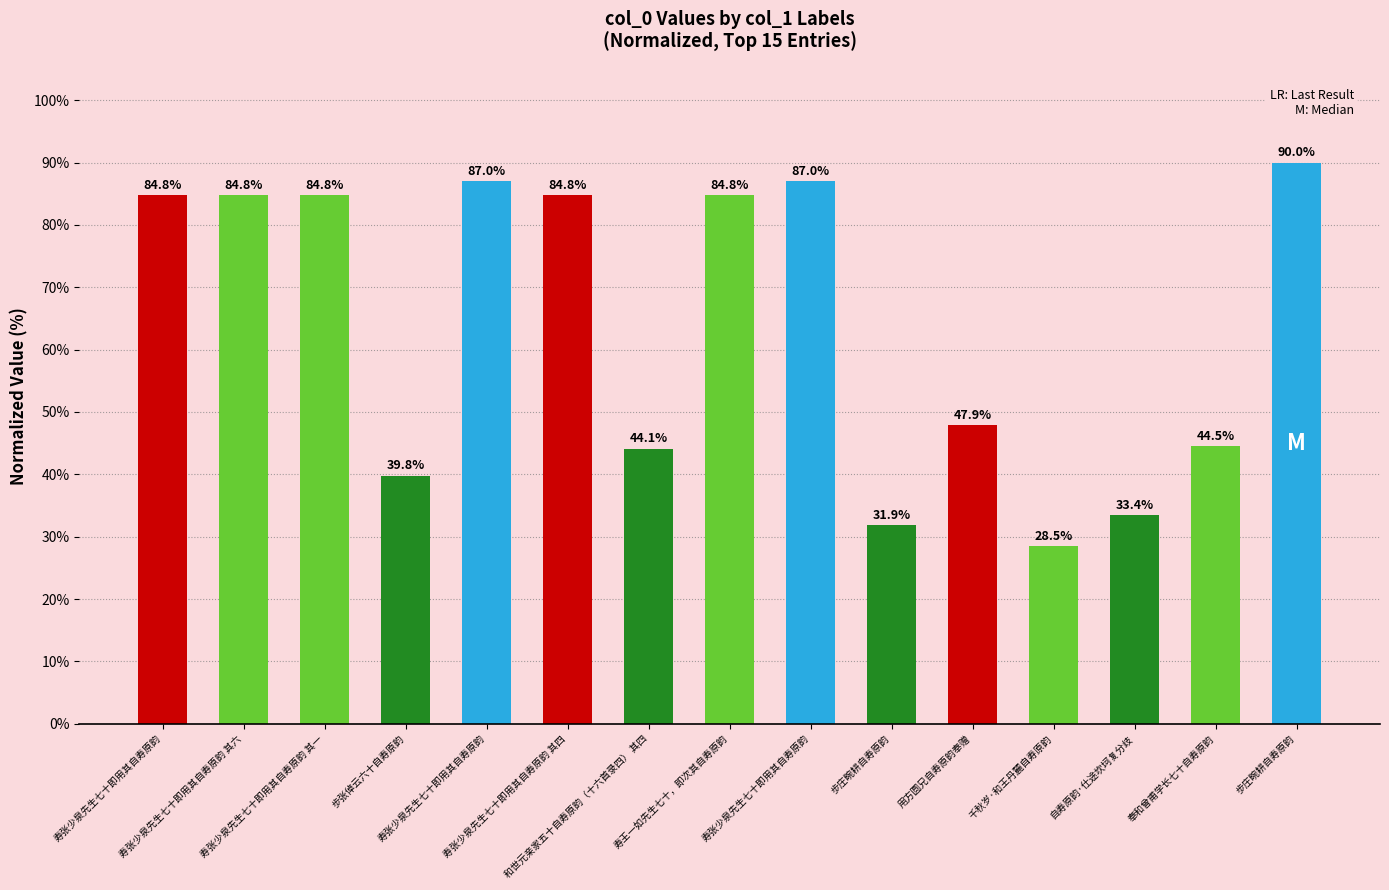

What is the average value?

63.9